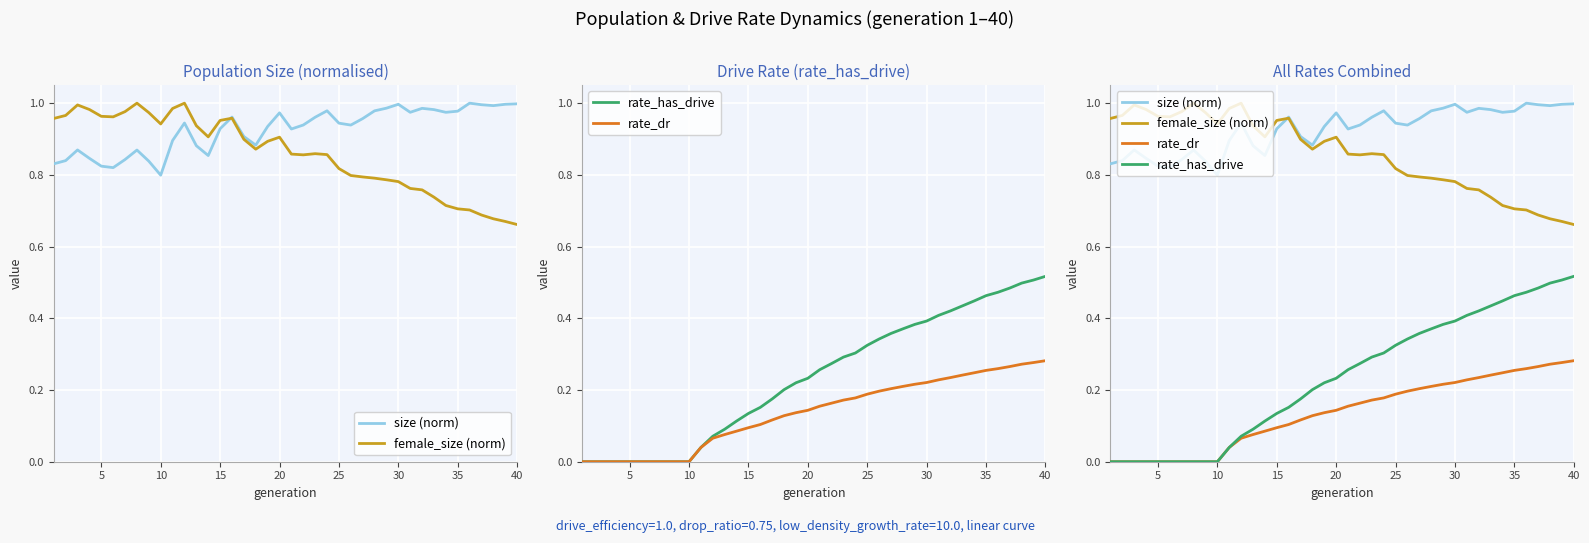

What is the difference between the second highest and minimum values in the rate_dr series?

0.3